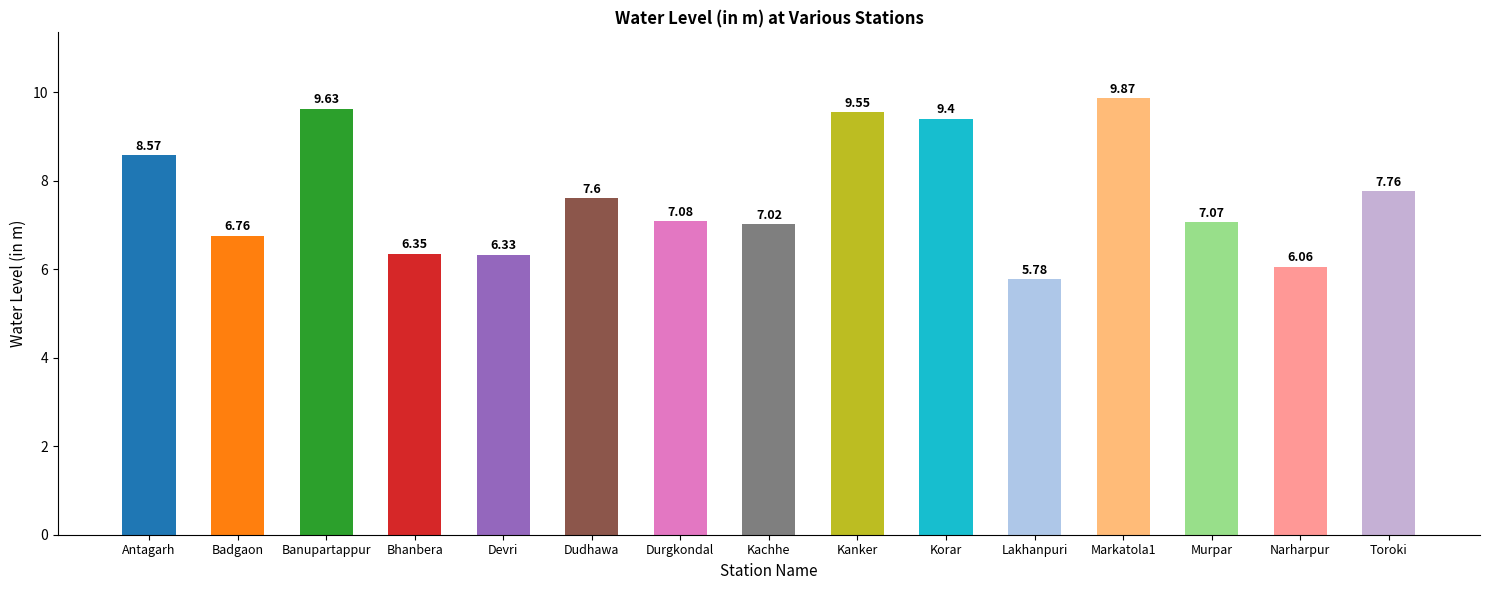

True or false: the data shows 9.5 at Devri.

False